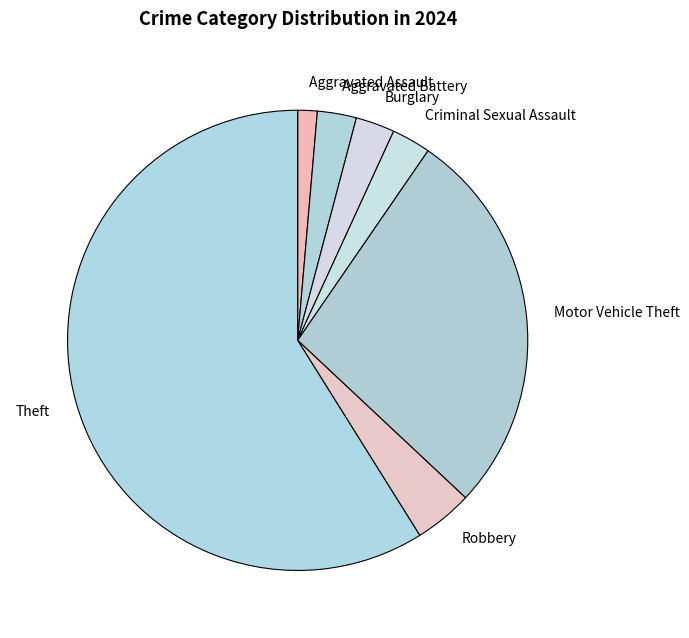

Which slice is the largest?

Theft